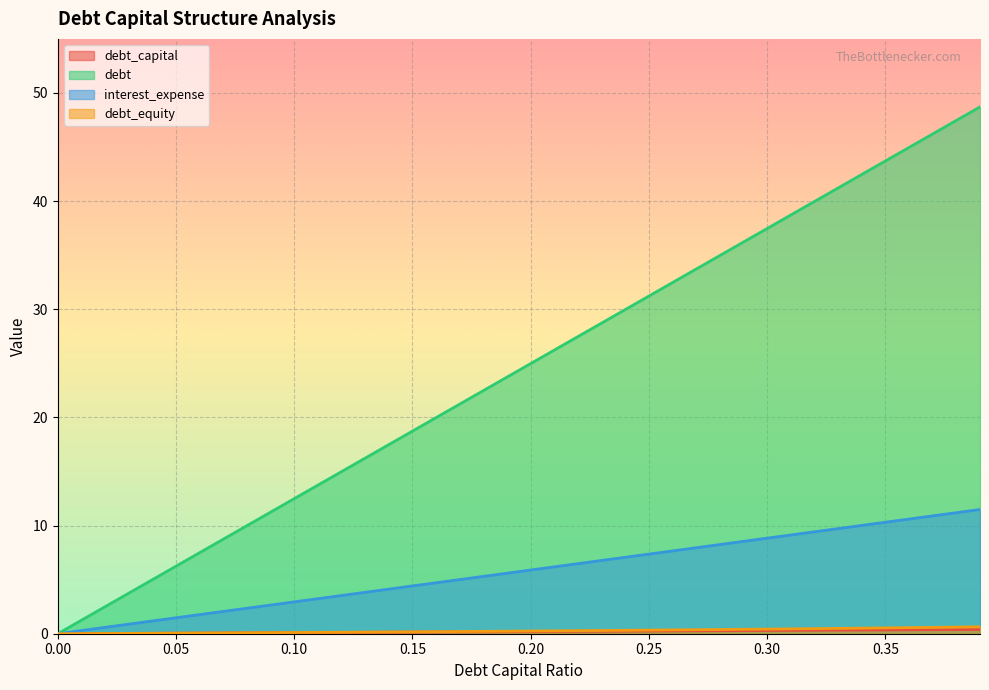

Which series has the widest spread of values?

debt